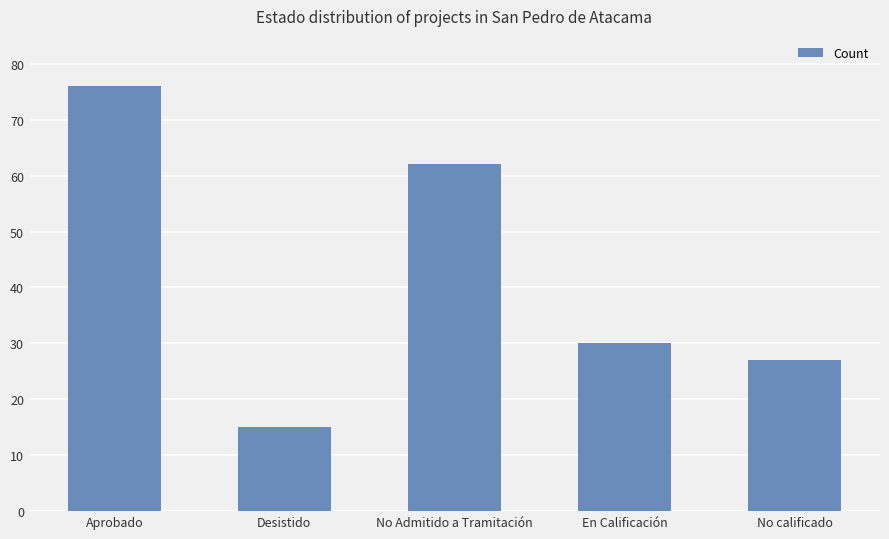

The chart shows a value of 76 at Aprobado. True or false?

True